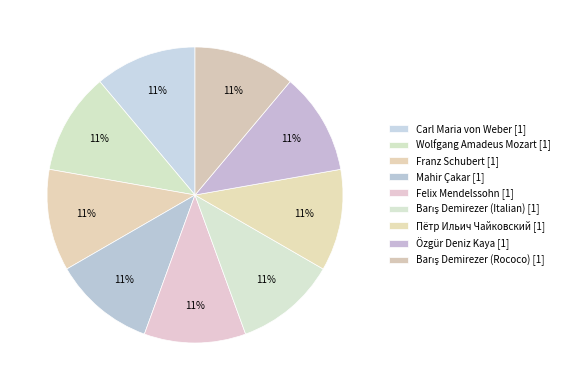

How many segments does this pie chart have?

9